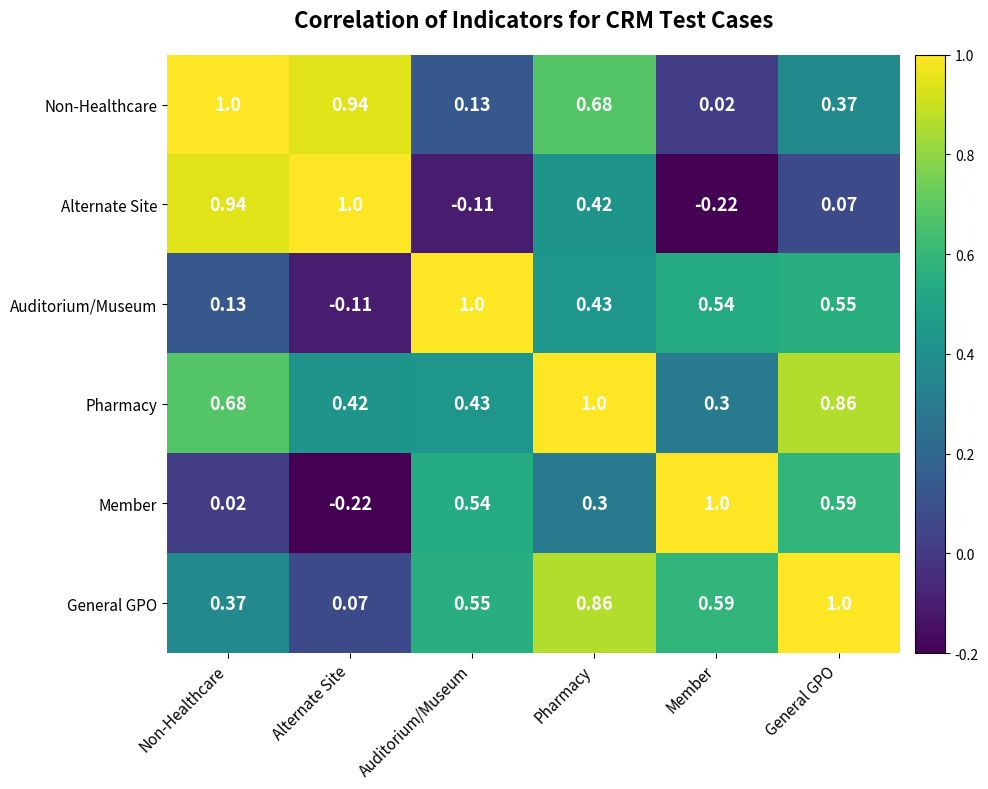

Which series has the largest total across all categories?

Pharmacy